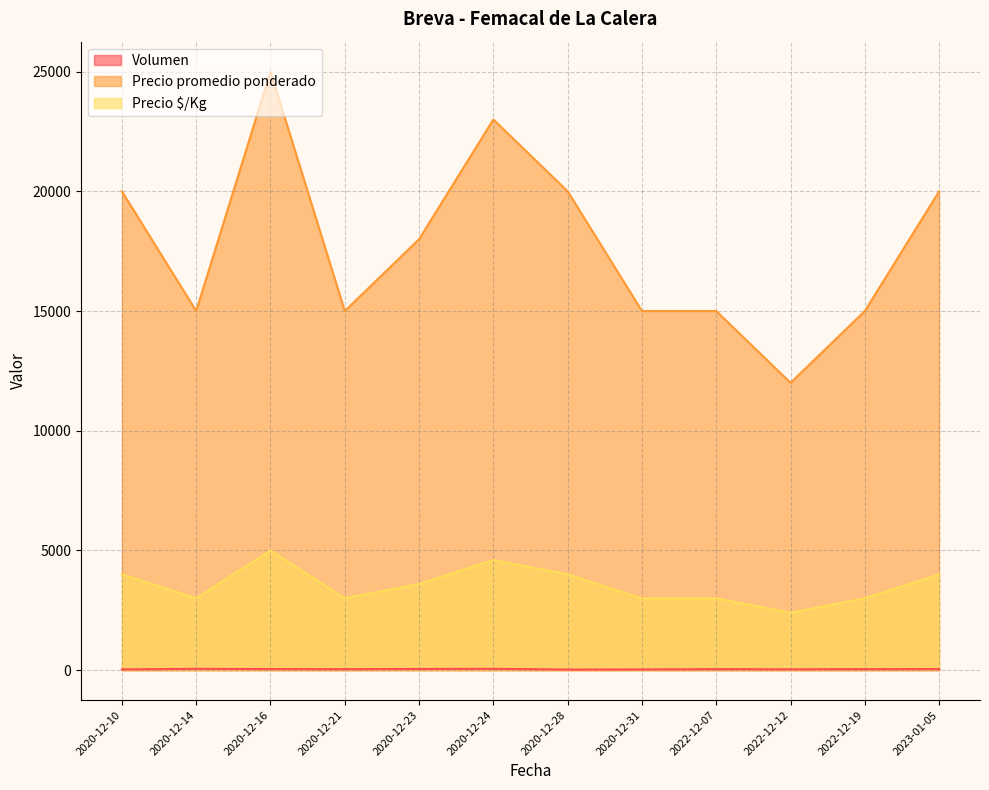

How many lines are shown in the chart?

3